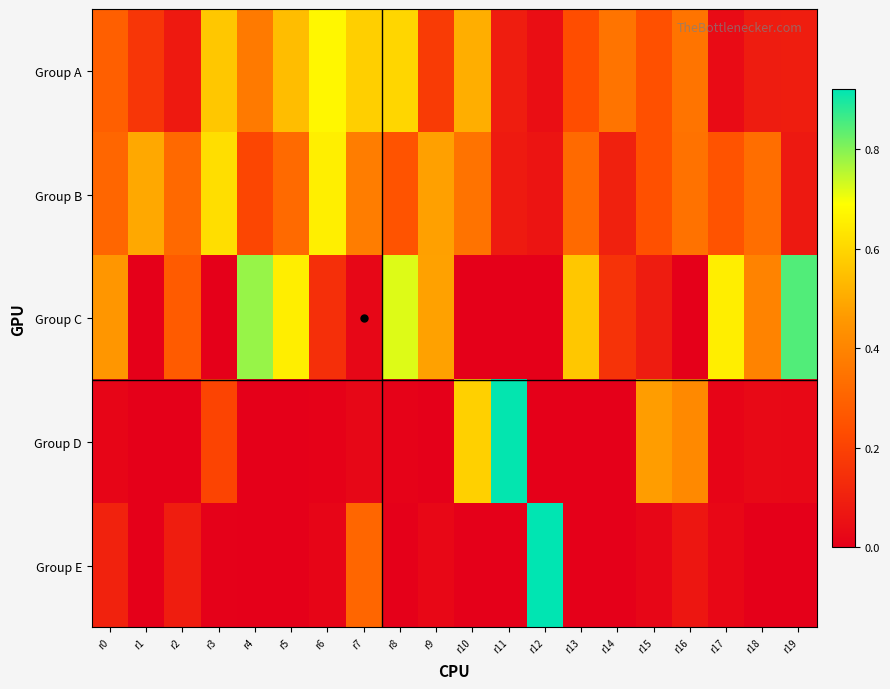

At how many categories does at least one series exceed 0?

20